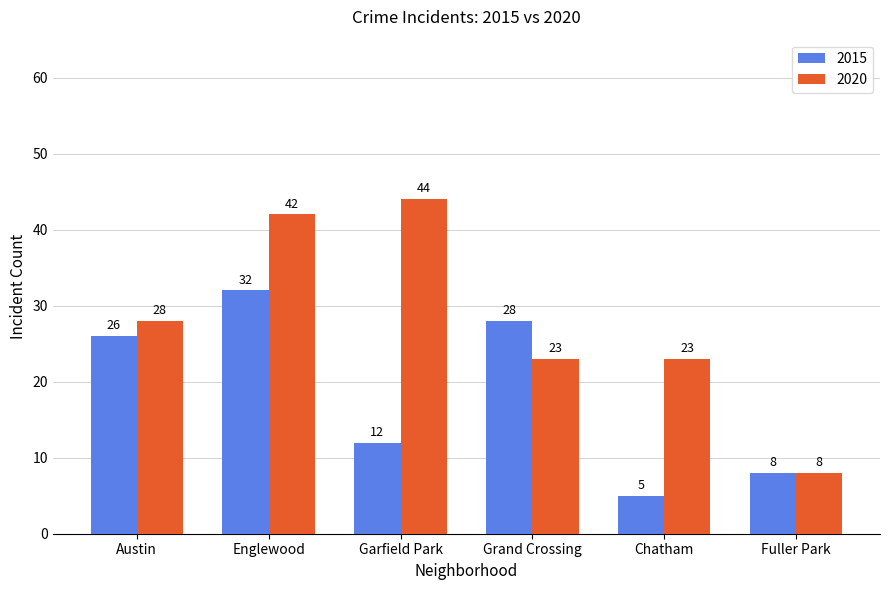

Rank the series by their maximum value, from lowest to highest.

2015, 2020